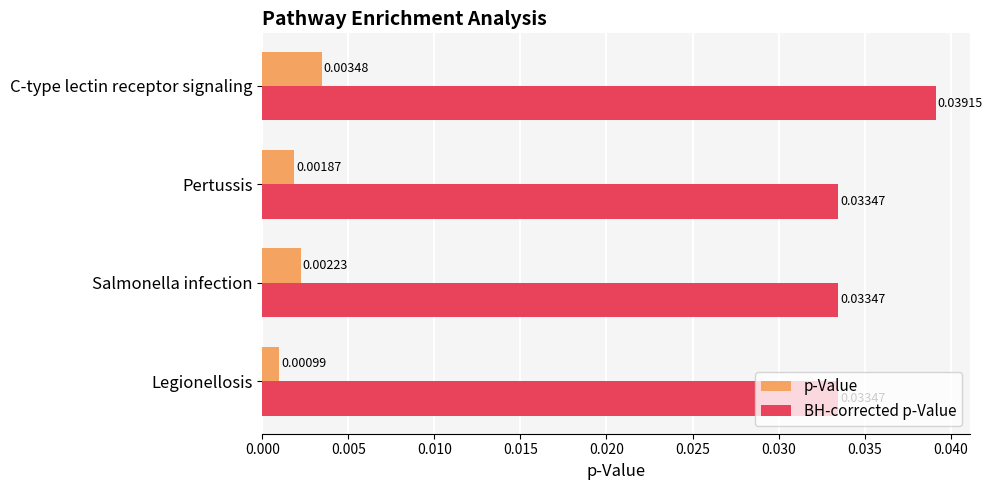

Rank the series by their average value, from highest to lowest.

BH-corrected p-Value, p-Value